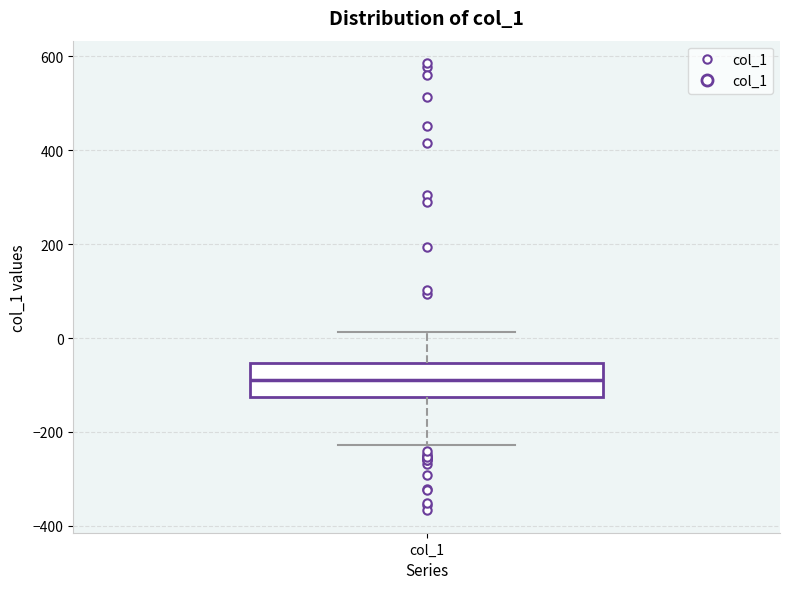

Transcribe this box plot: give where the median line is, the range the box spans, and where the two whiskers end, as read against the y-axis. The values are not printed on the chart, so give them approximately, as read against the axis.

median -80, box -120 to -60, whiskers -220 to 20